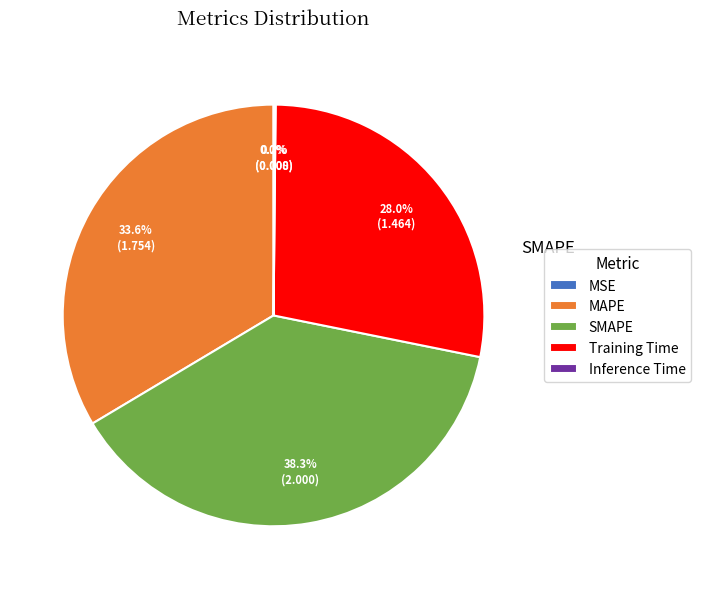

Combined, do Training Time and SMAPE account for over 50%?

Yes